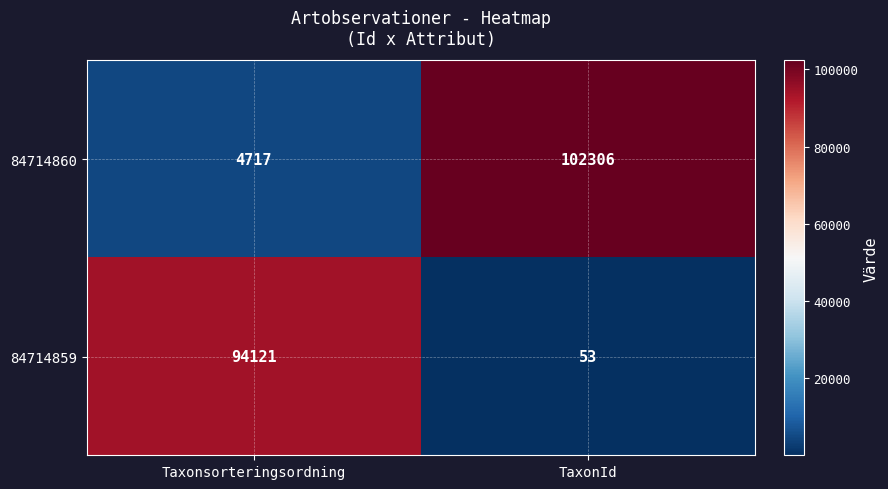

Rank the series by their average value, from highest to lowest.

84714860, 84714859